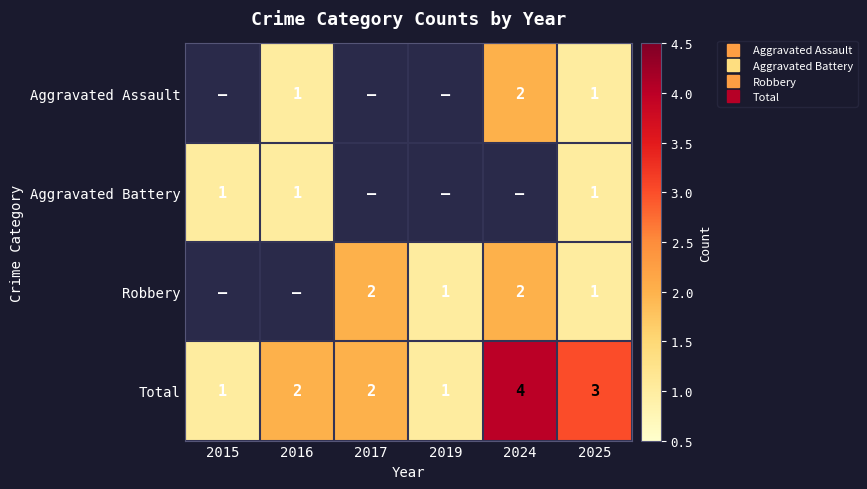

The value of Aggravated Battery at 2024 is -1. True or false?

False